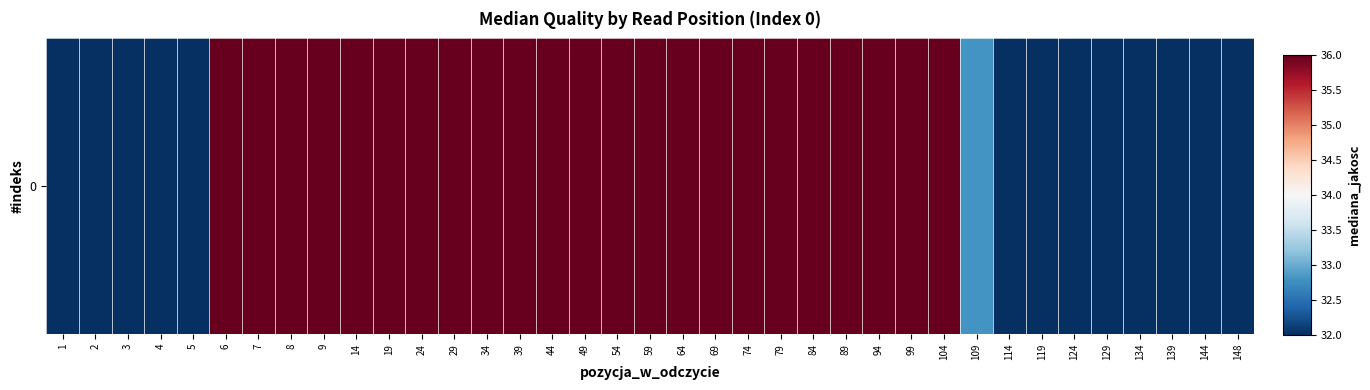

List the labels in order of value, largest first.

6, 7, 8, 9, 14, 19, 24, 29, 34, 39, 44, 49, 54, 59, 64, 69, 74, 79, 84, 89, 94, 99, 104, 109, 1, 2, 3, 4, 5, 114, 119, 124, 129, 134, 139, 144, 148